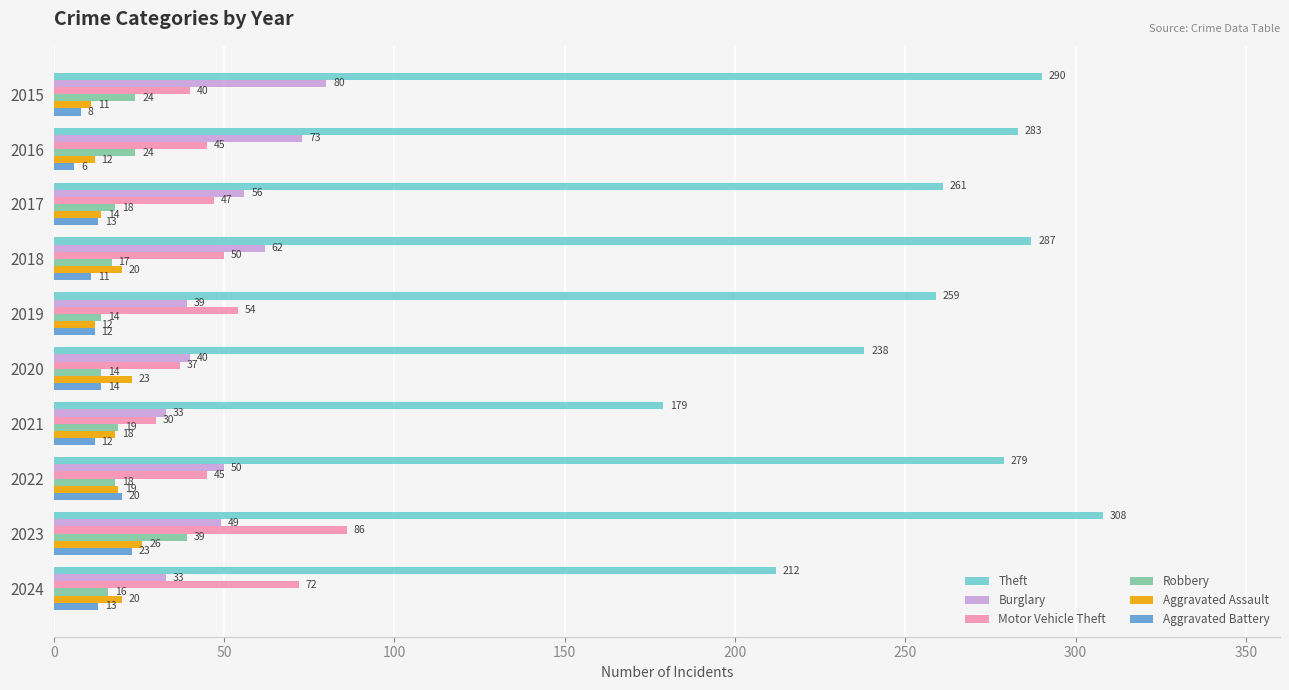

At which label is Aggravated Assault closest to 18?

2021